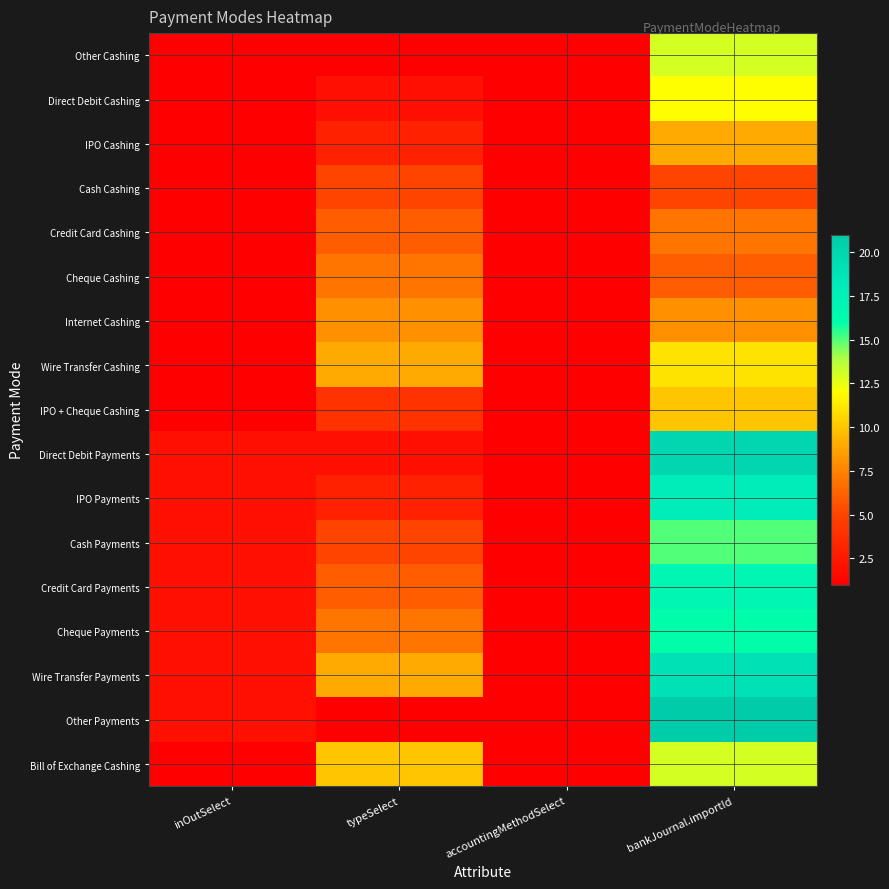

Between bankJournal.importId and inOutSelect, which is larger?

bankJournal.importId